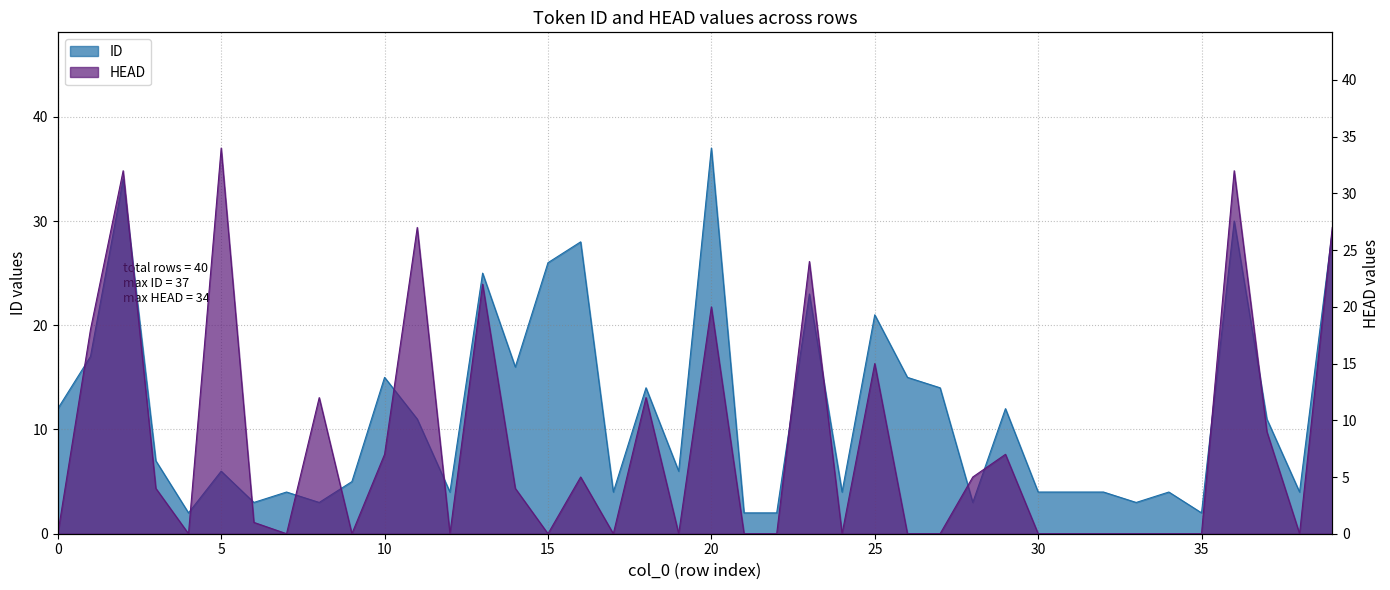

Rank the series at 11 from lowest to highest value.

ID, HEAD